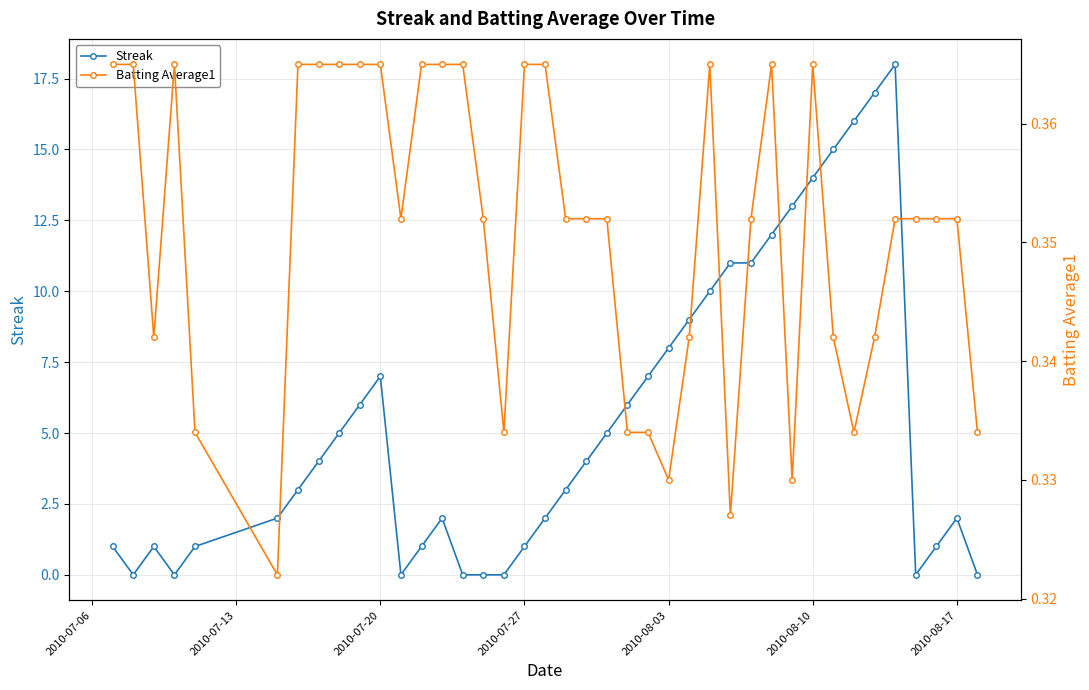

What are all the series names shown in the legend?

Streak, Batting Average1